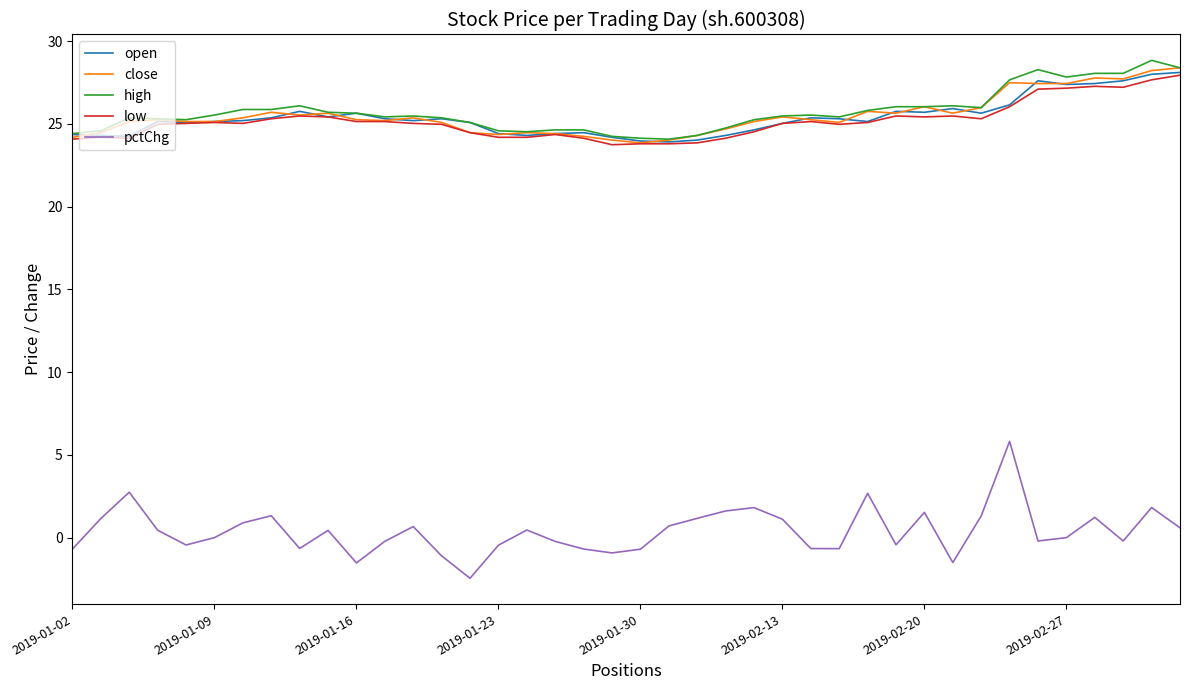

True or false: pctChg and high intersect in this chart.

False